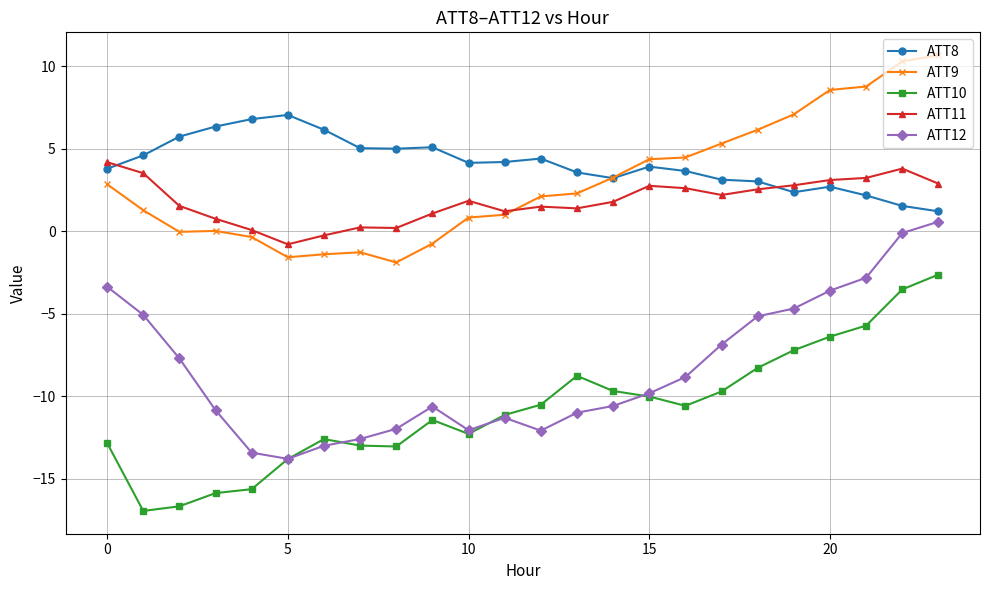

True or false: ATT10 and ATT8 cross at least once.

False